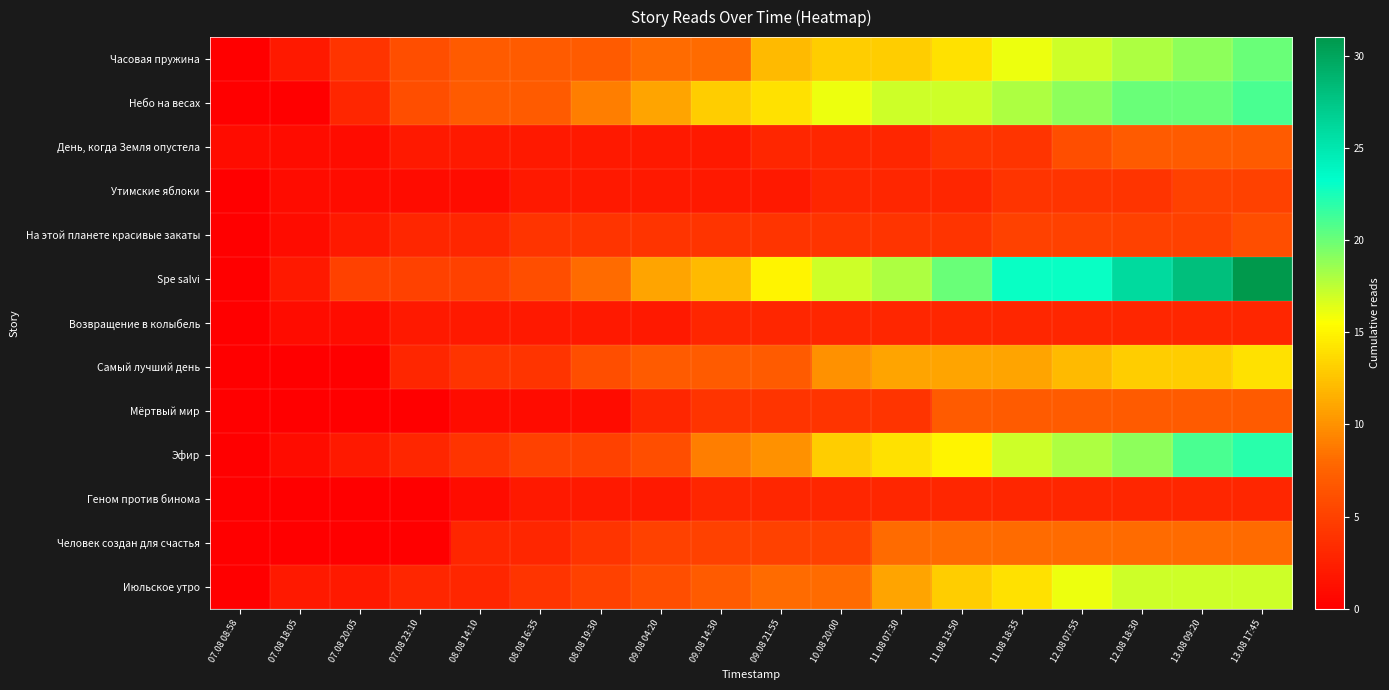

At how many categories does at least one series exceed 7?

12